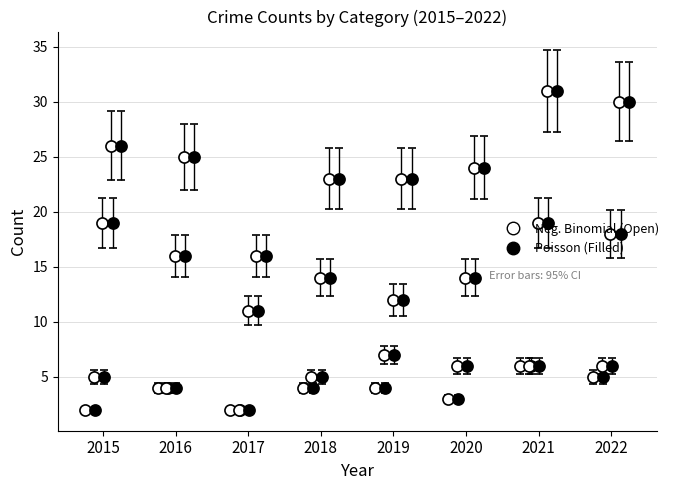

How many bars are there in each group?

4